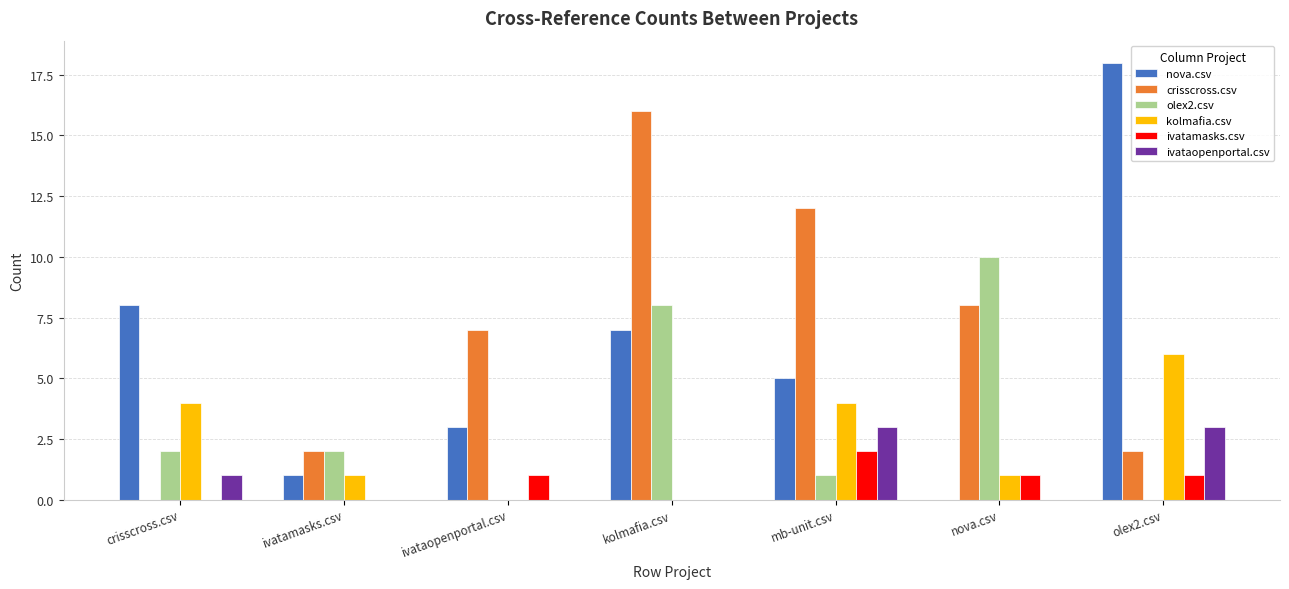

Does the chart contain stacked bars?

No